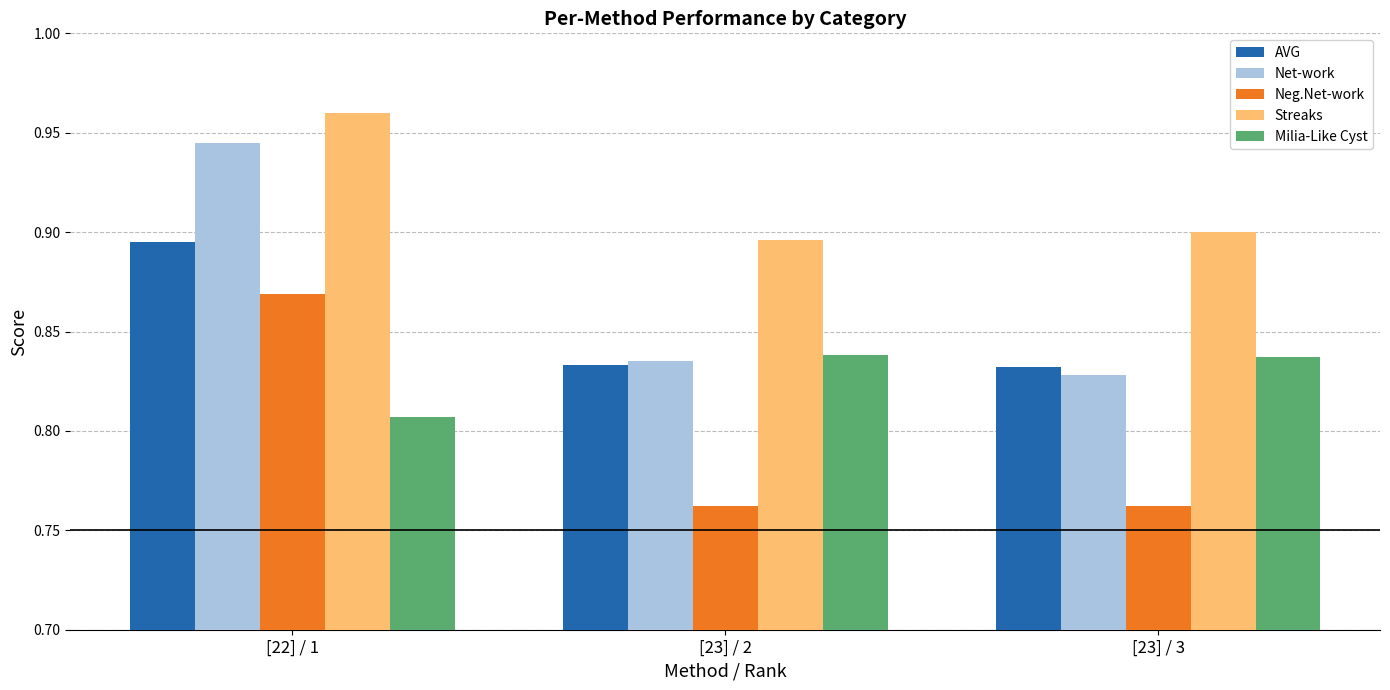

Rank the series at [23] / 3 from highest to lowest value.

Streaks, Milia-Like Cyst, AVG, Net-work, Neg.Net-work